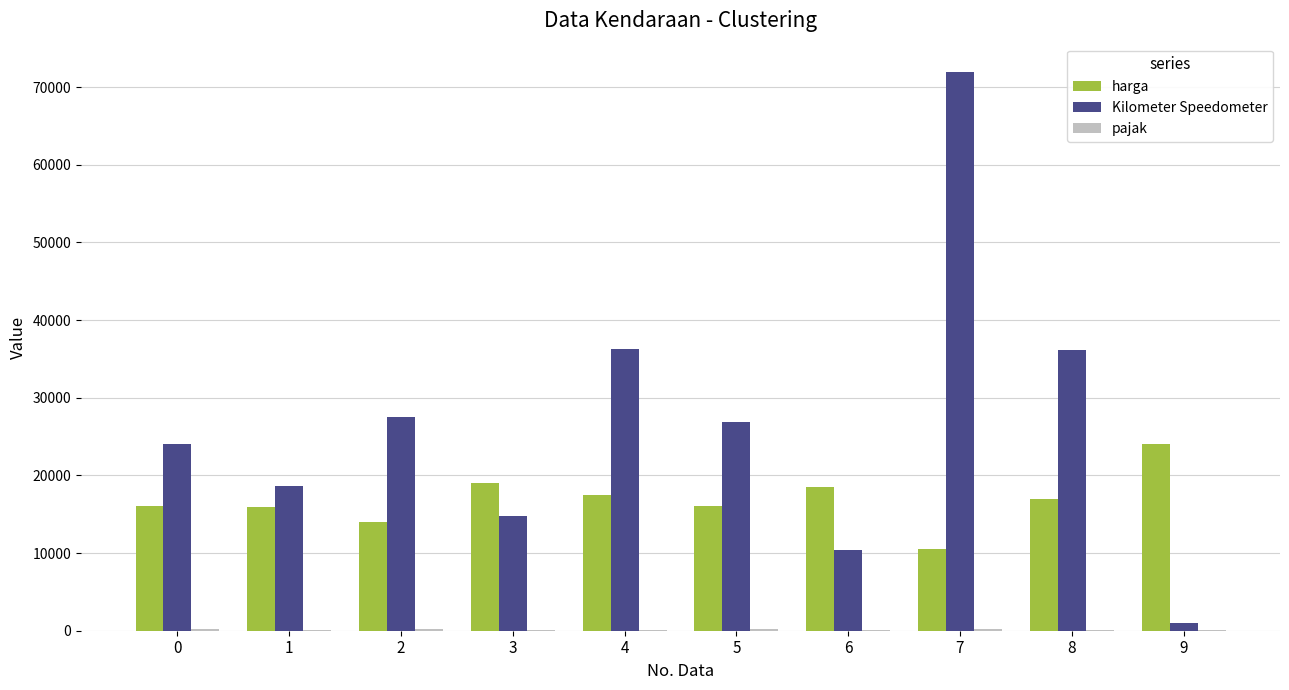

What is the highest value of the Kilometer Speedometer series?

72000